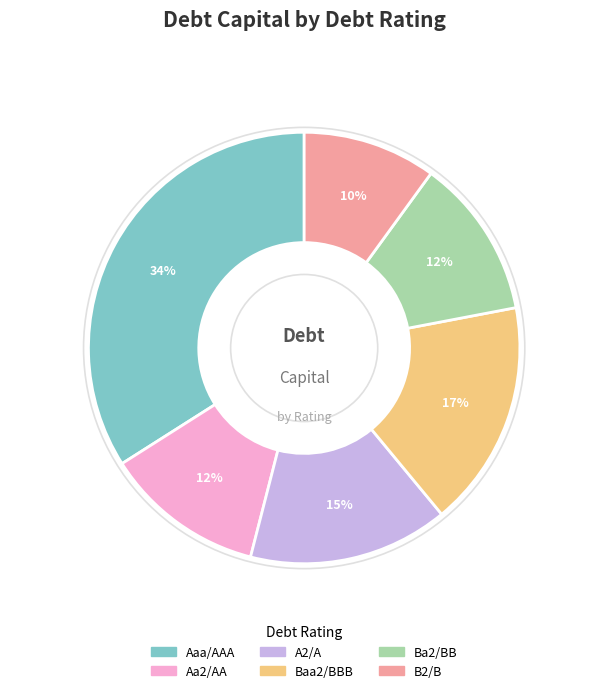

Which category has the biggest portion of the pie?

Aaa/AAA